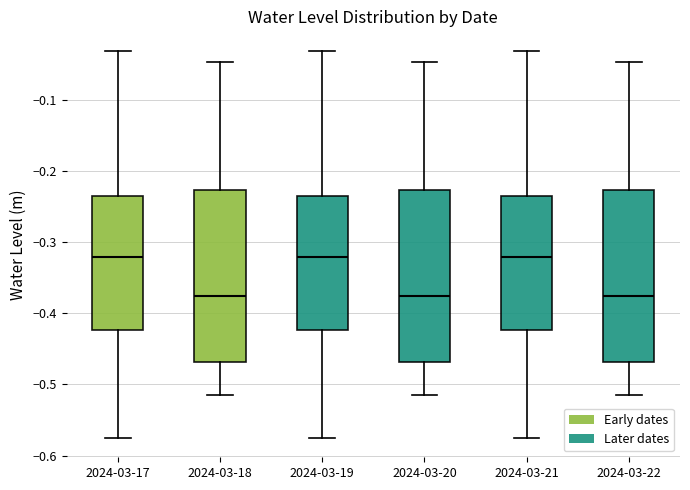

Where does the lower whisker of the box for 2024-03-22 end on the y-axis? The values are not printed on the chart, so give them approximately, as read against the axis.

-0.51